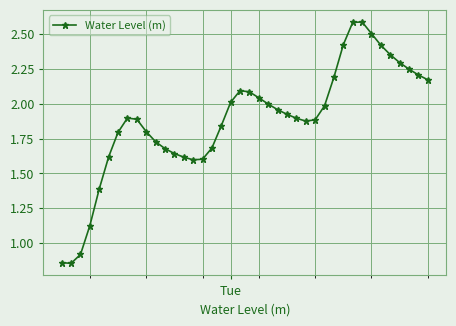

What is the sum of all values?

75.3